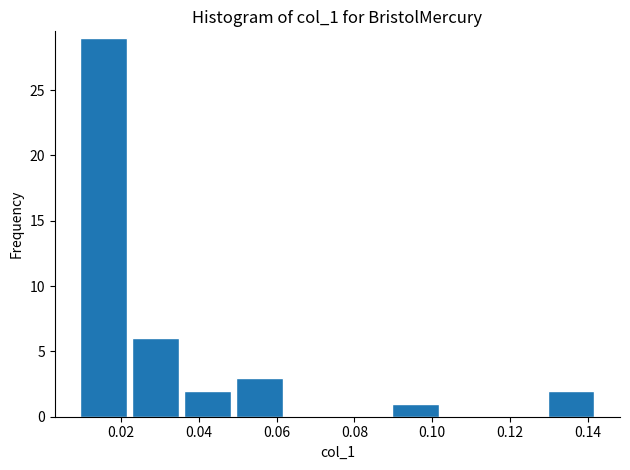

Reading left to right, list every bar in this chart as the range it spans on the x-axis followed by its height. Neither the bar edges nor the heights are printed on the chart, so give them approximately, as read against the axes.

0.010 to 0.022: 29
0.022 to 0.036: 6
0.036 to 0.050: 2
0.050 to 0.062: 3
0.062 to 0.076: 0
0.076 to 0.090: 0
0.090 to 0.102: 1
0.102 to 0.116: 0
0.116 to 0.130: 0
0.130 to 0.144: 2